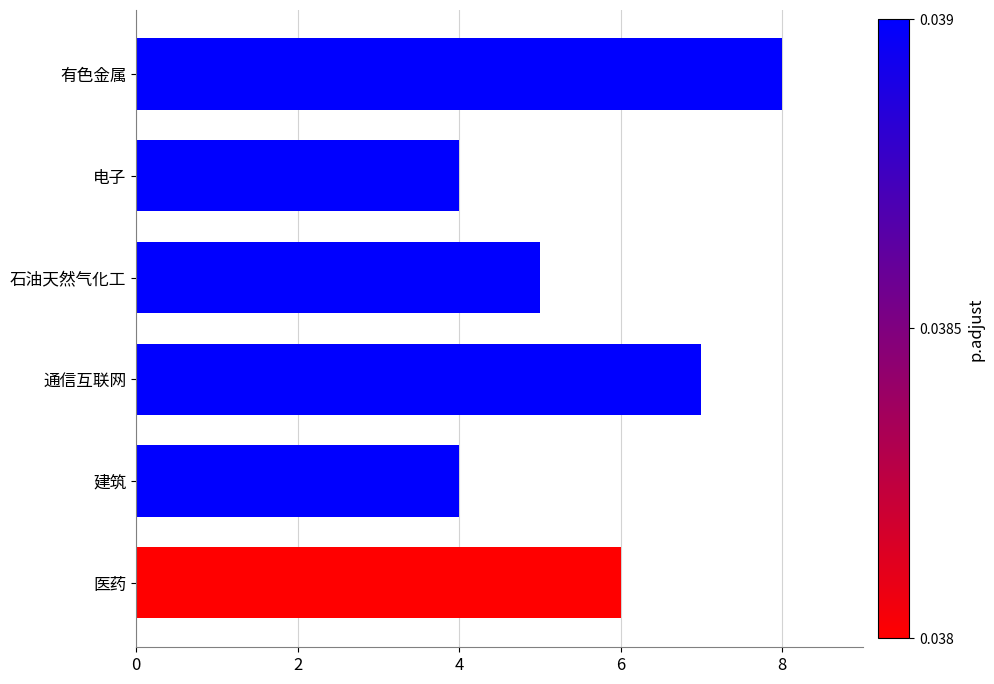

At which category does the chart reach its peak across all series?

有色金属